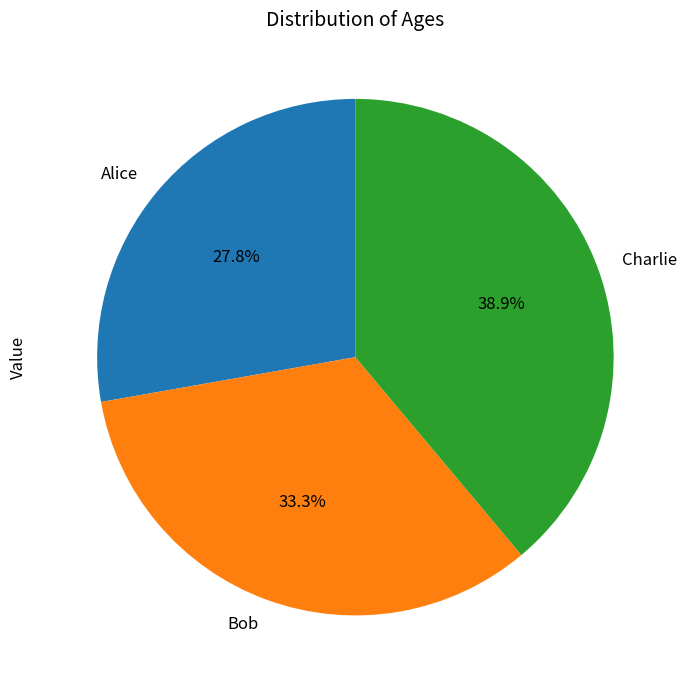

To the nearest percent, what portion does Alice represent?

28%